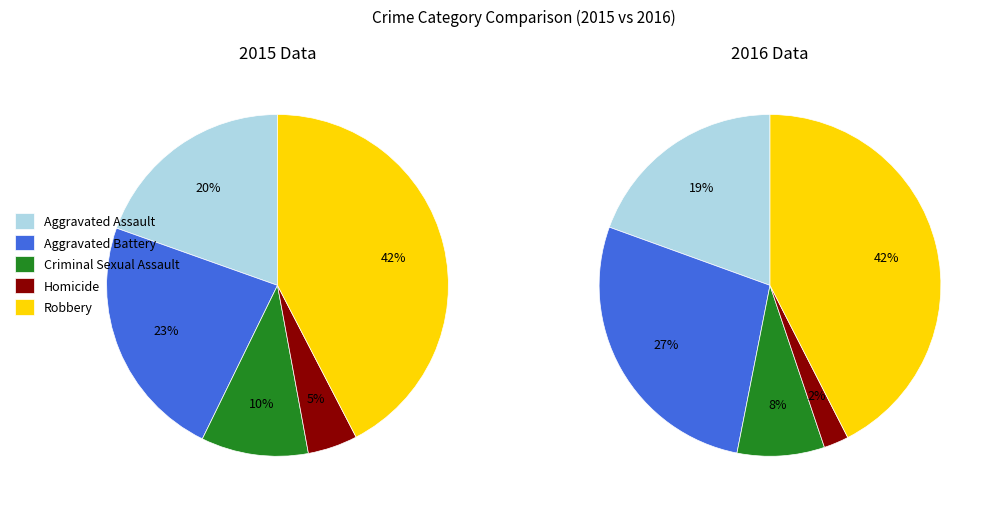

The Robbery slice represents 29% of the pie. True or false?

False